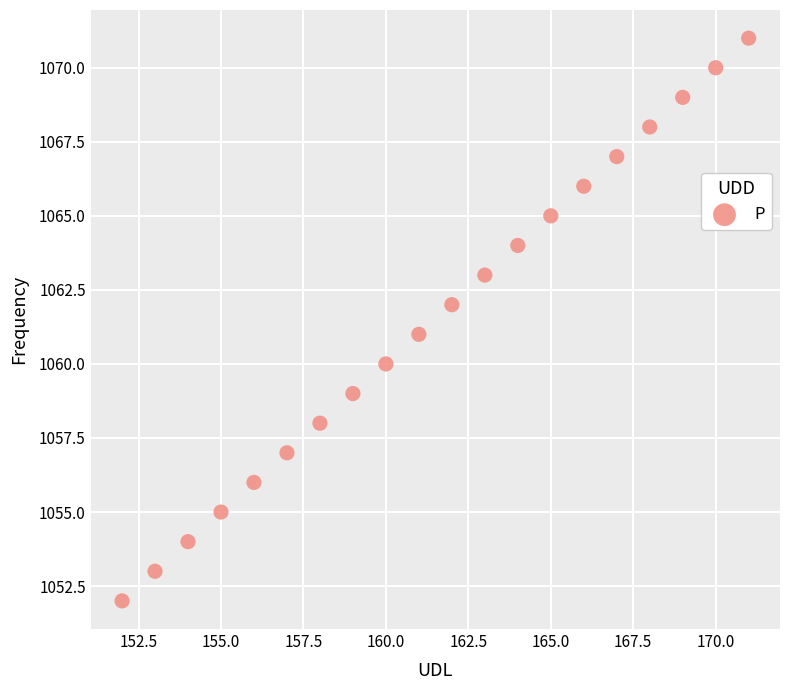

What is the range of X values (max minus min)?

19.0